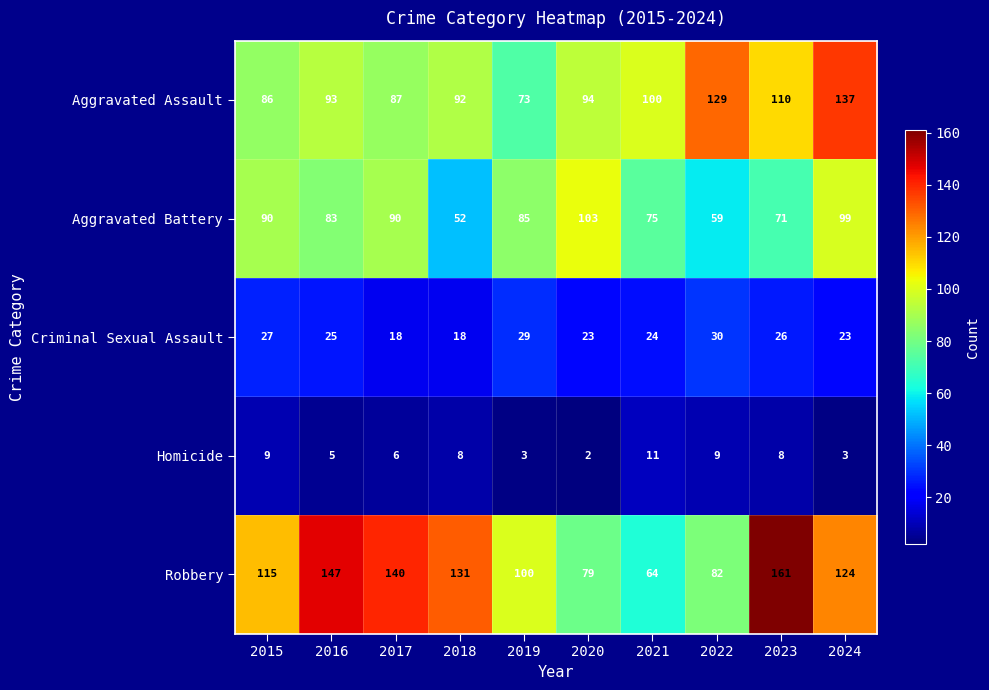

List the series in order of their peak value, highest first.

Robbery, Aggravated Assault, Aggravated Battery, Criminal Sexual Assault, Homicide